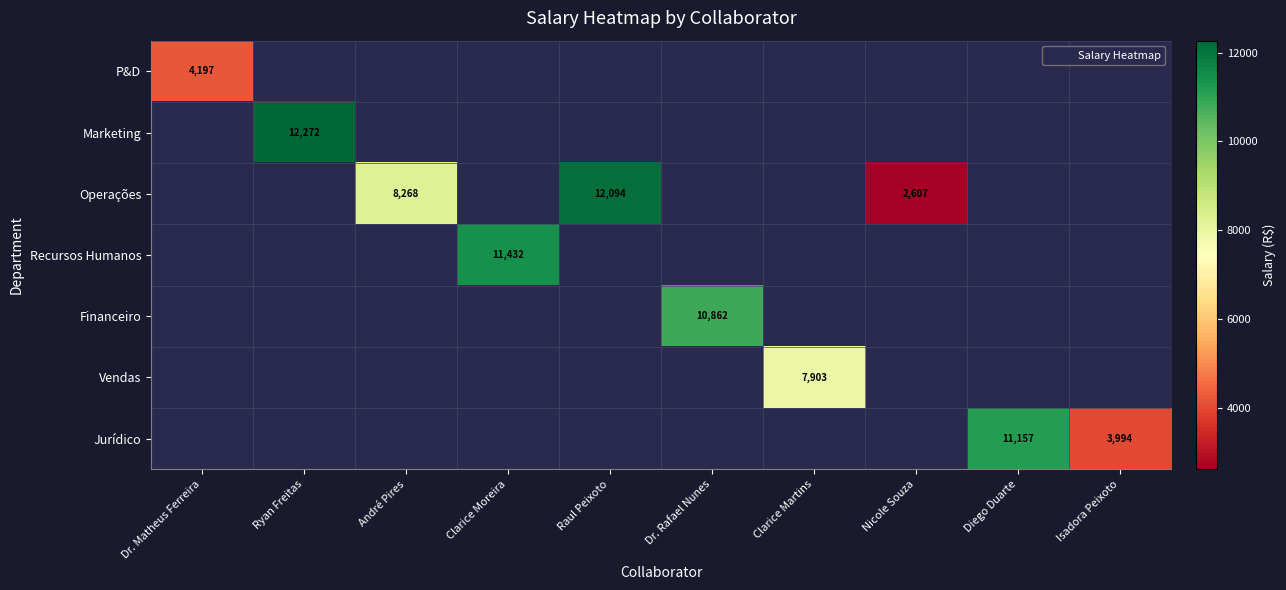

Count the number of data series in this chart.

7